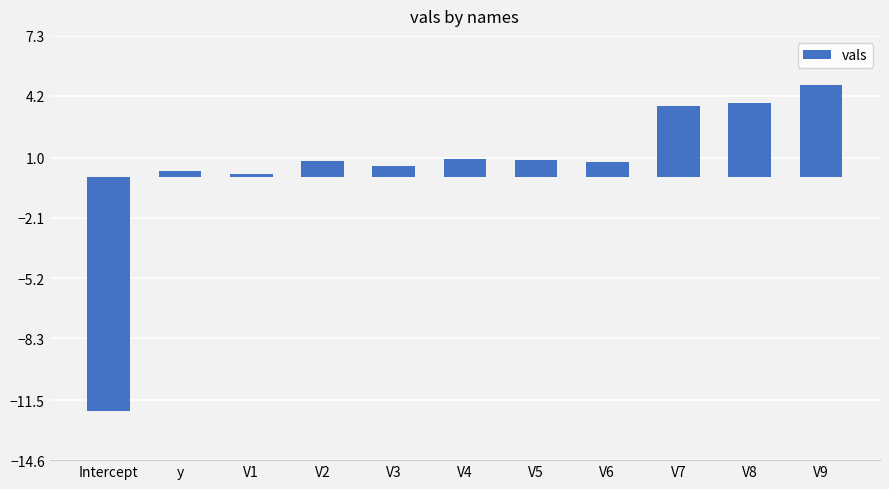

Which has a higher value, V3 or V8?

V8